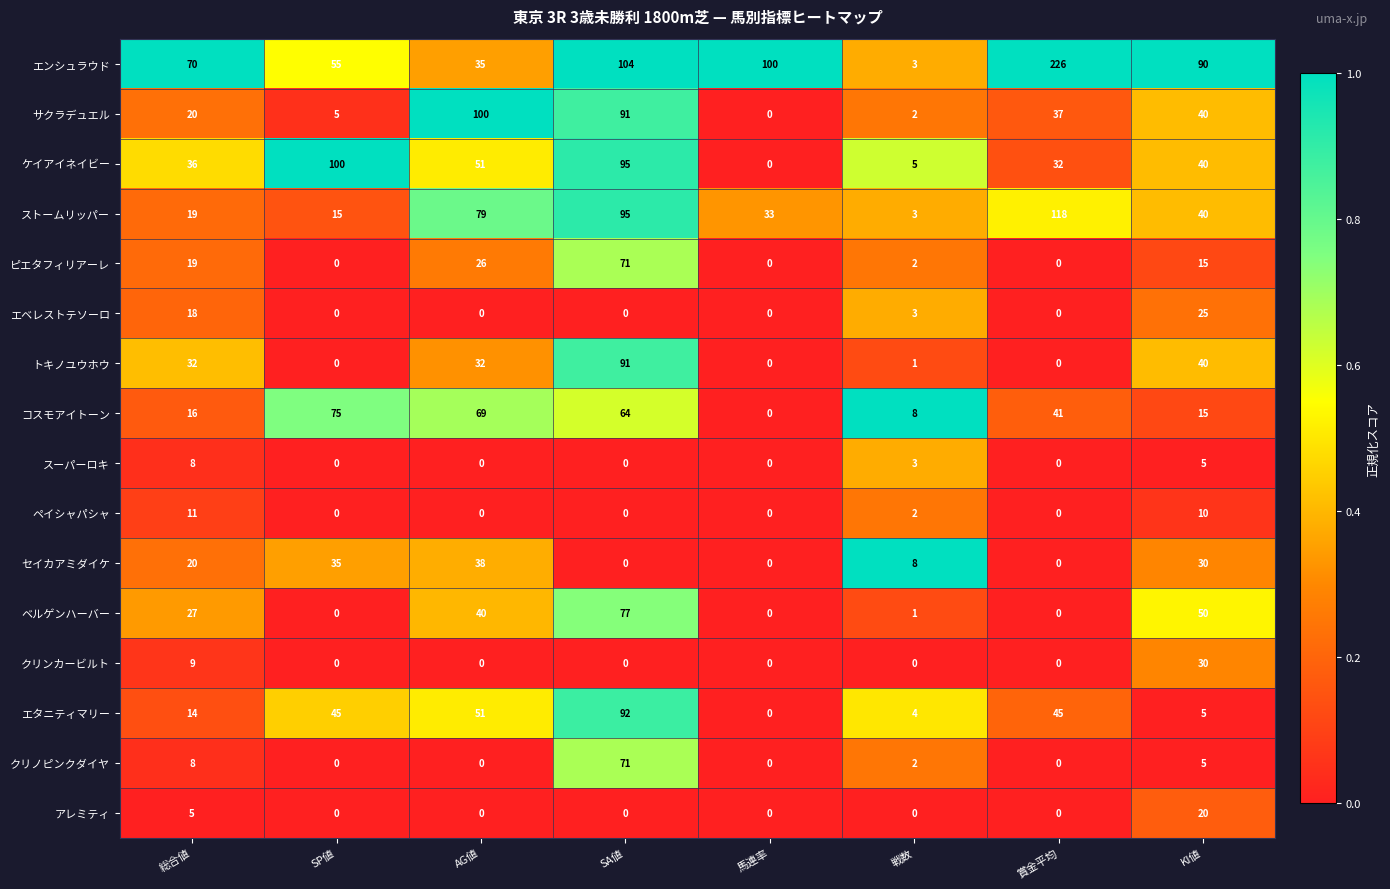

What is the sum of all ベルゲンハーバー values?

195